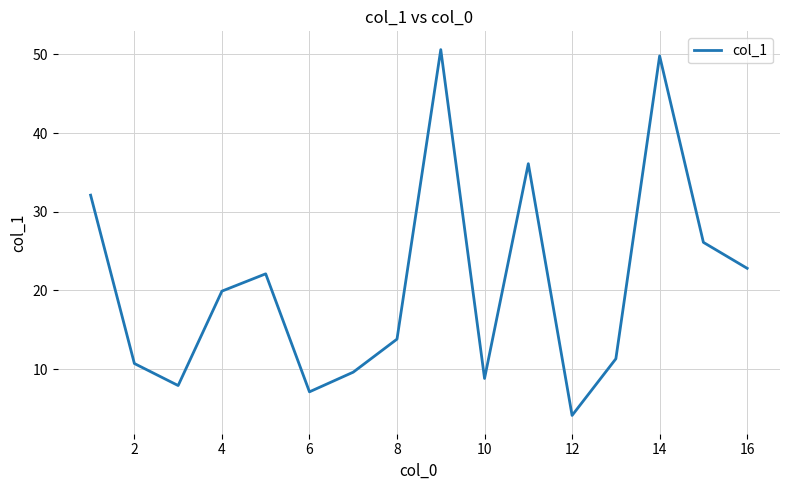

What is the greatest value displayed?

50.6